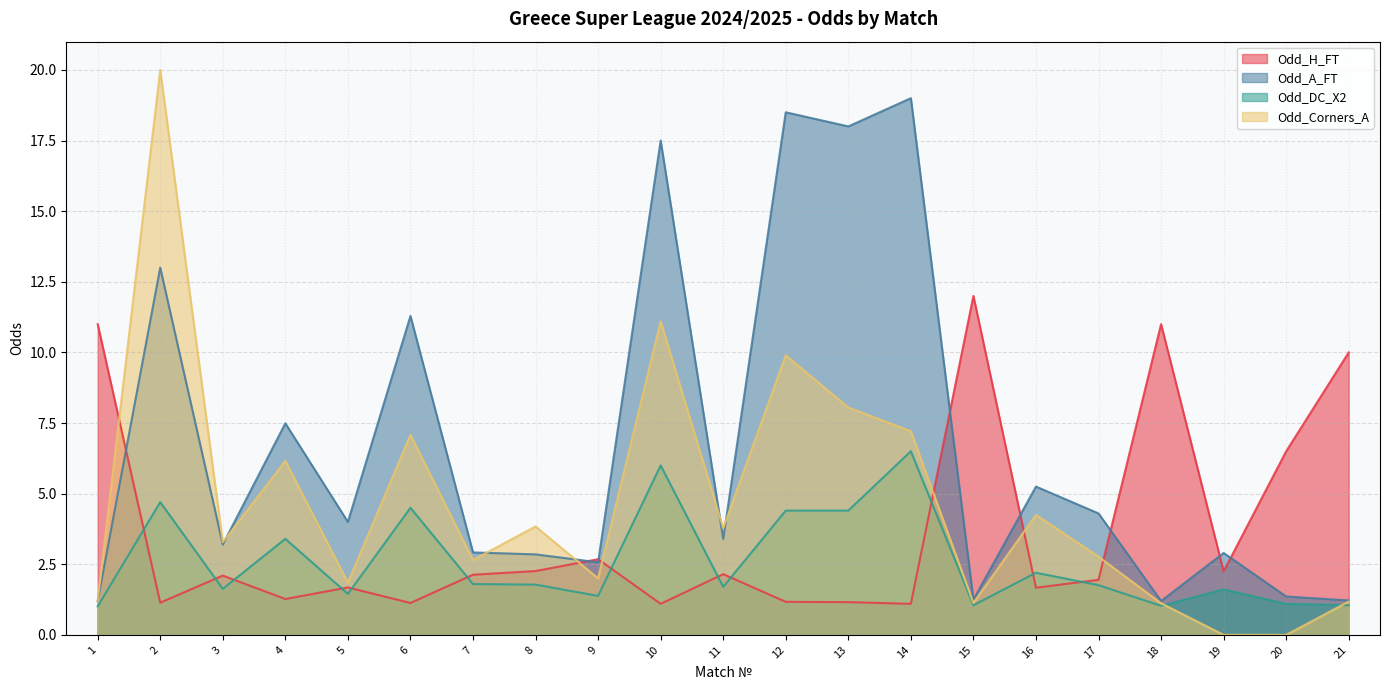

How many interior local valleys does the Odd_Corners_A series have?

6